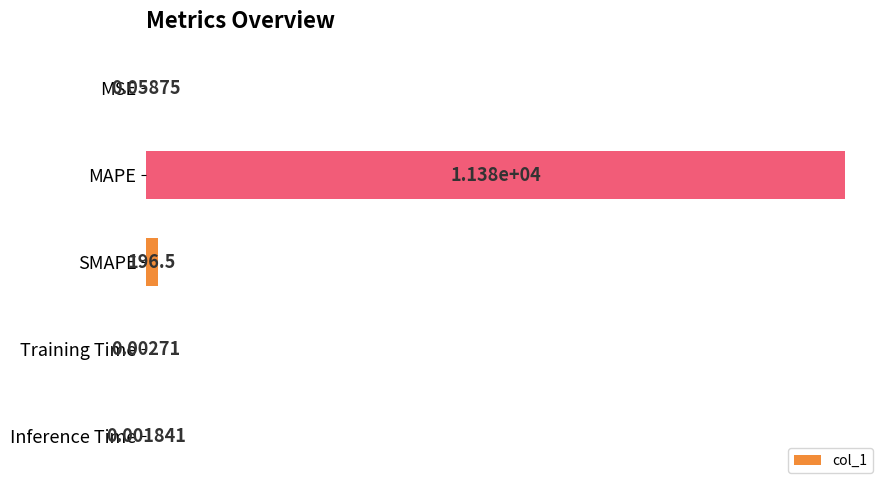

How many categories are shown in the chart?

5